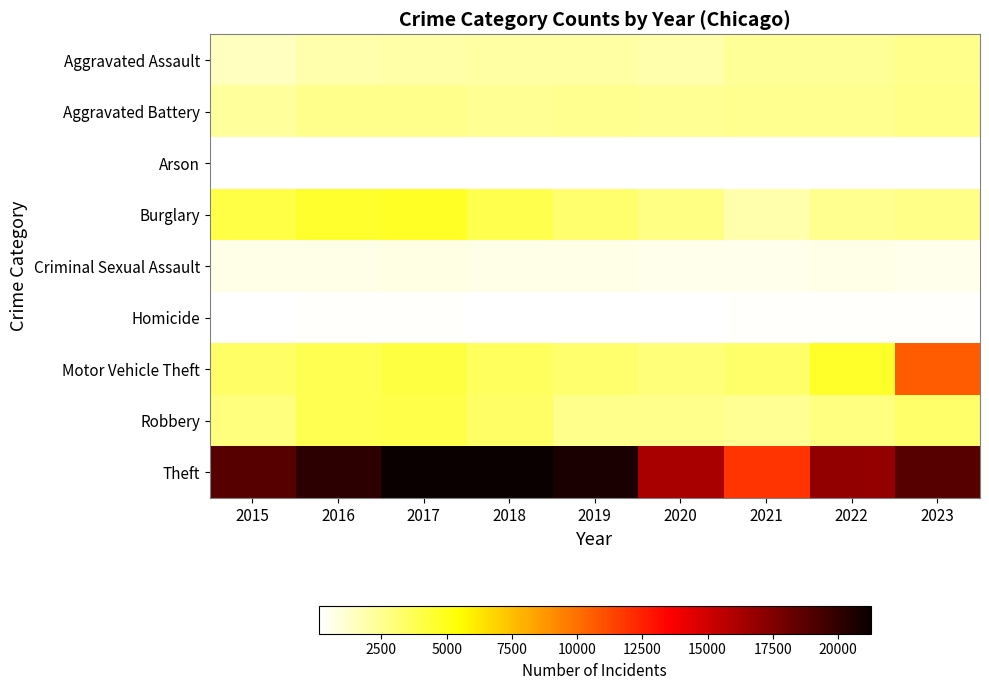

Reading left to right, transcribe all the data shown in this chart.

Aggravated Assault: 2015=1481	2016=1888	2017=1960	2018=2028	2019=2029	2020=1919	2021=2309	2022=2287	2023=2553
Aggravated Battery: 2015=2197	2016=2565	2017=2541	2018=2391	2019=2490	2020=2381	2021=2502	2022=2427	2023=2618
Arson: 2015=135	2016=177	2017=166	2018=111	2019=126	2020=123	2021=176	2022=134	2023=164
Burglary: 2015=4011	2016=4530	2017=4697	2018=3863	2019=3215	2020=2727	2021=1891	2022=2504	2023=2597
Criminal Sexual Assault: 2015=623	2016=659	2017=745	2018=675	2019=684	2020=566	2021=564	2022=622	2023=601
Homicide: 2015=137	2016=227	2017=218	2018=185	2019=163	2020=191	2021=220	2022=222	2023=200
Motor Vehicle Theft: 2015=3387	2016=3755	2017=4093	2018=3510	2019=3224	2020=2953	2021=3310	2022=4641	2023=10620
Robbery: 2015=2867	2016=3751	2017=3922	2018=3338	2019=2540	2020=2540	2021=2414	2022=2809	2023=3261
Theft: 2015=18845	2016=20135	2017=21227	2018=21244	2019=20676	2020=16212	2021=11874	2022=16936	2023=18798